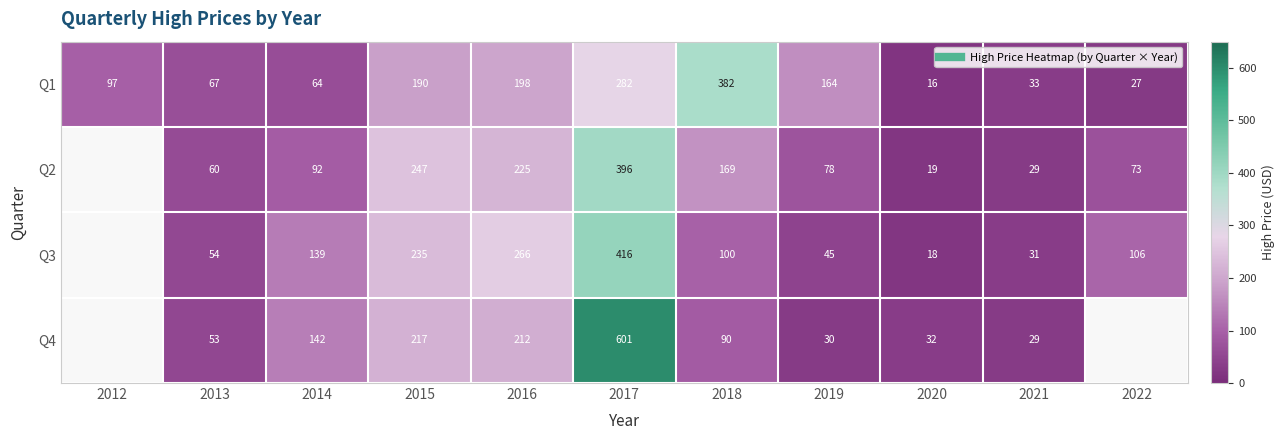

At which category is the sum across all series the highest?

2017